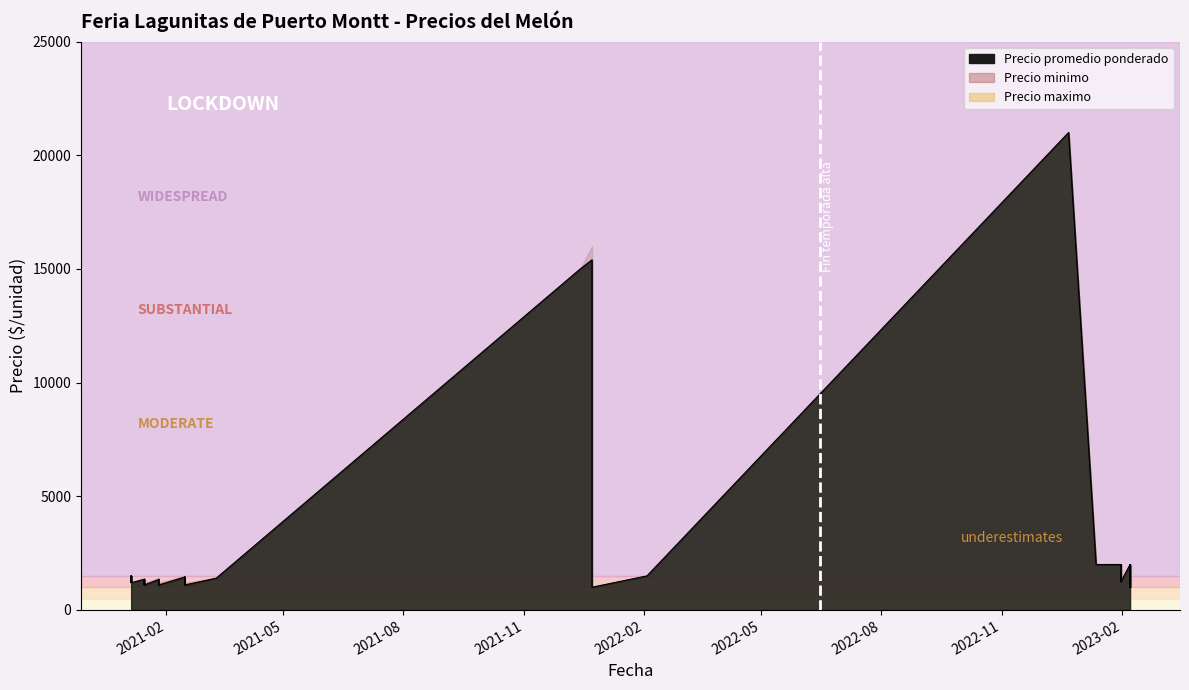

List the series in order of their peak value, lowest first.

Precio promedio ponderado, Precio minimo, Precio maximo